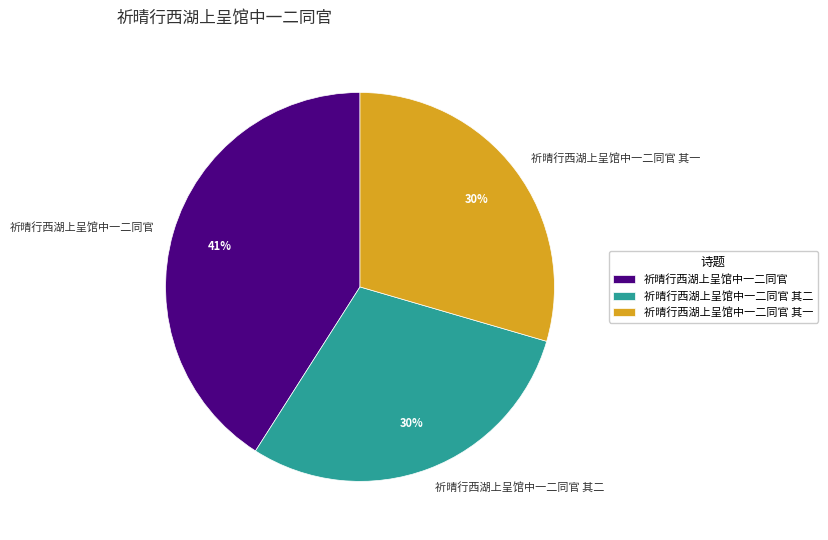

Count the number of slices in the pie.

3